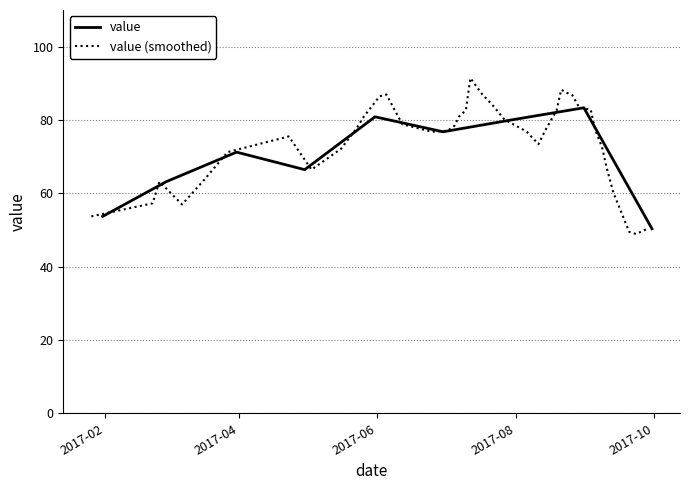

What is the label of the 30th point from the left?

2017-08-24